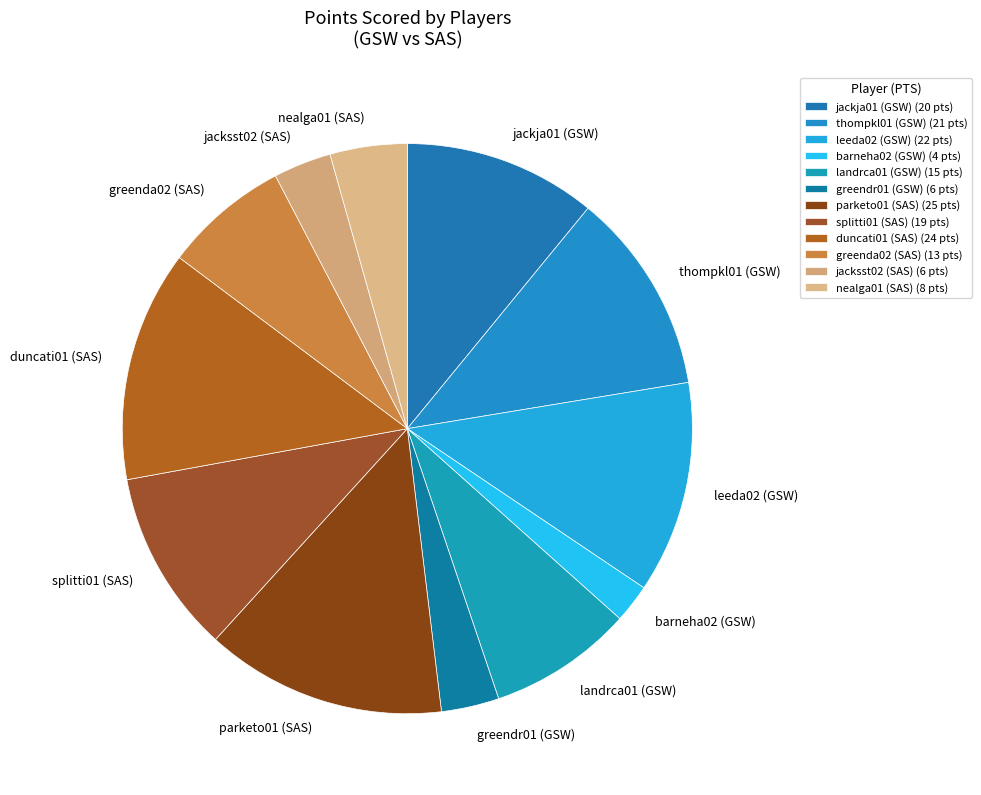

True or false: greendr01 (GSW) accounts for 3% of the total.

True